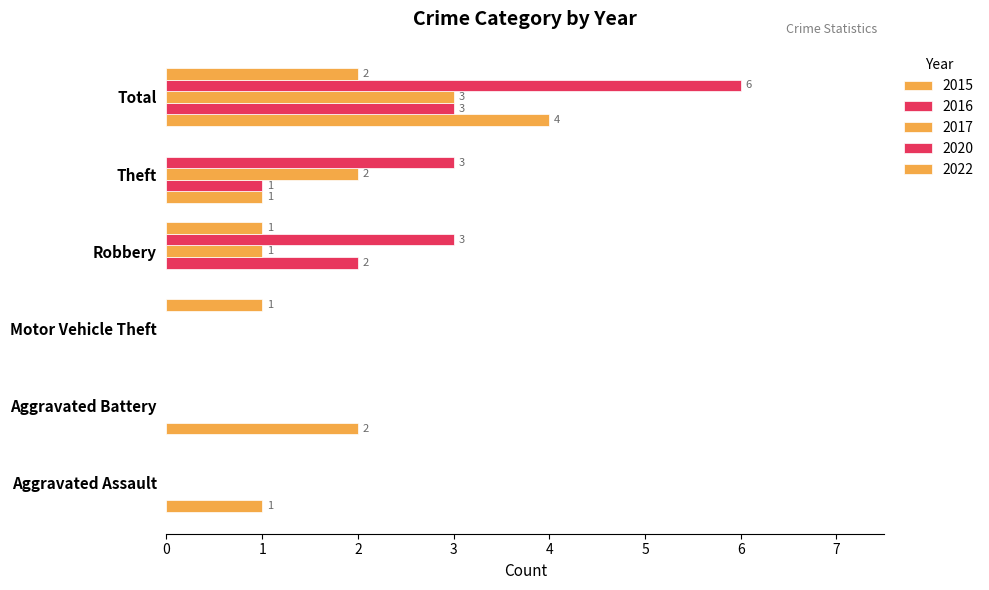

What is the sum of all 2022 values?

4